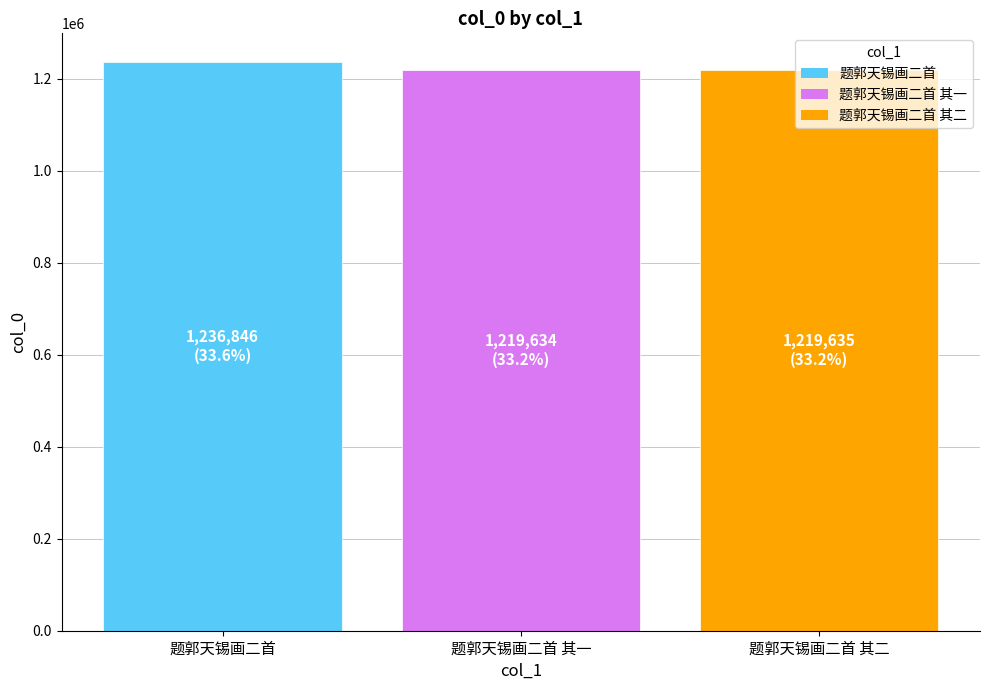

Approximately how many times larger is the value at 题郭天锡画二首 其二 compared to 题郭天锡画二首 其一?

1.0